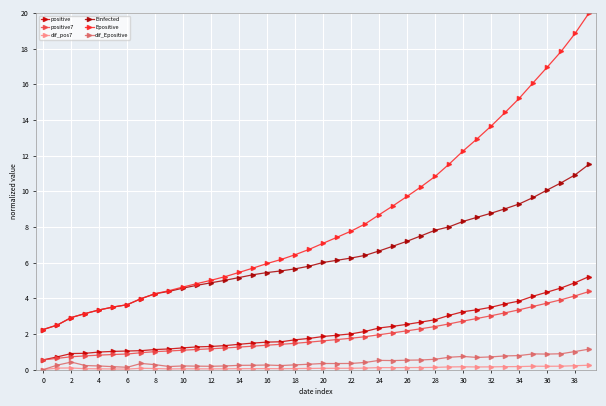

Does the chart have visible grid lines?

Yes